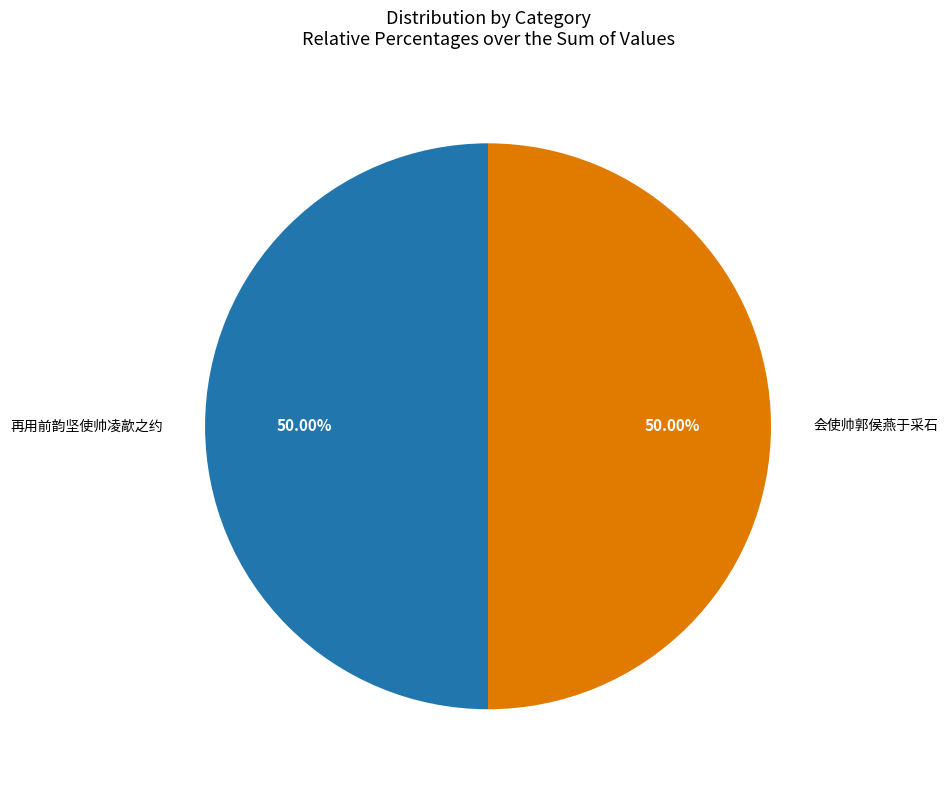

How many segments does this pie chart have?

2